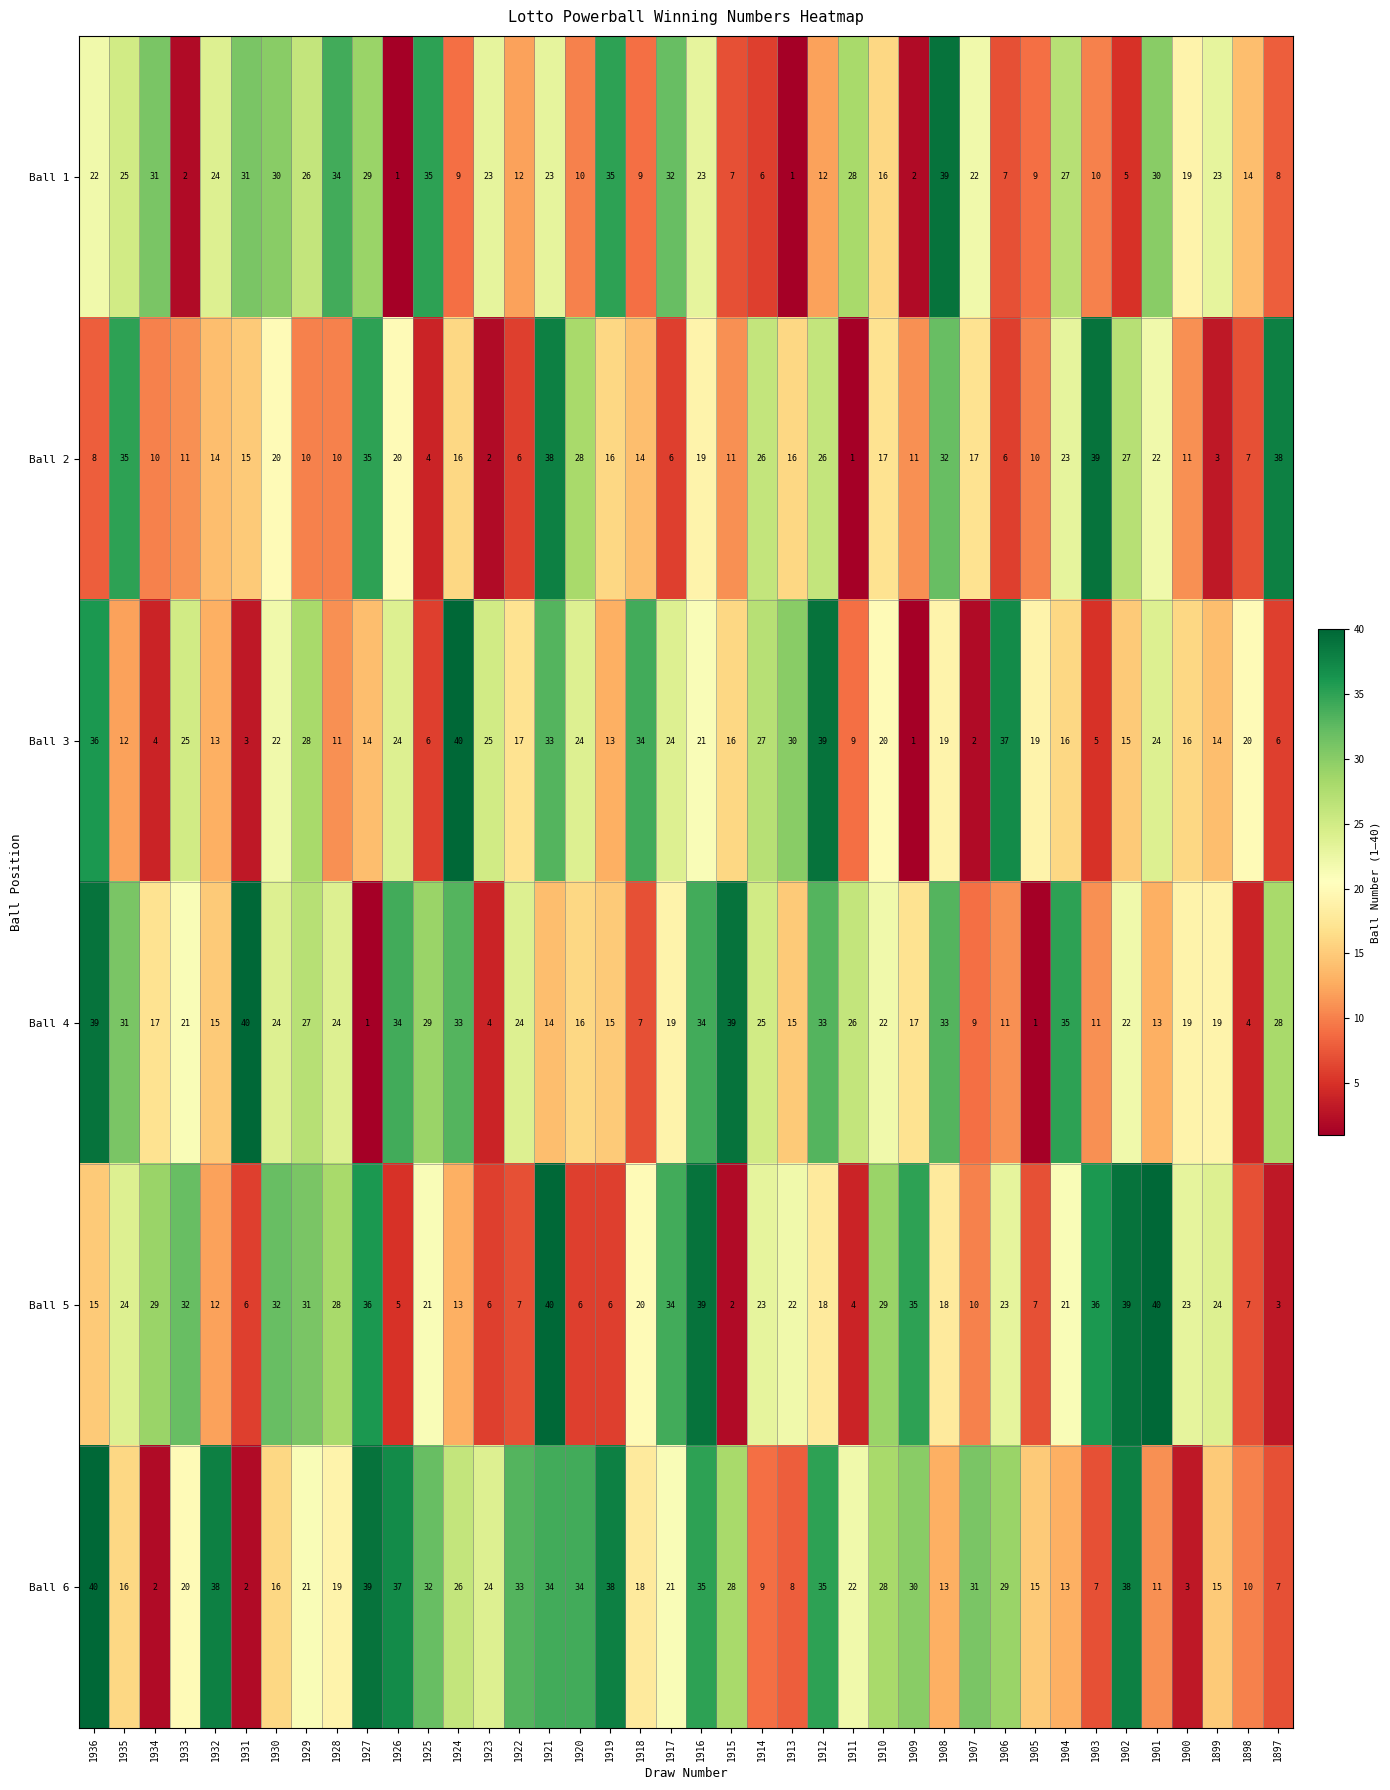

What is the approximate value of Ball 4 at 1909?

17